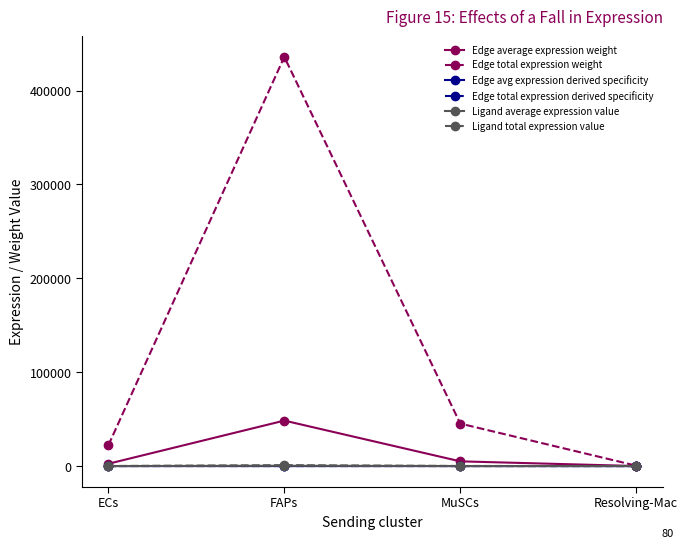

Is this an area chart (filled region under the line)?

No